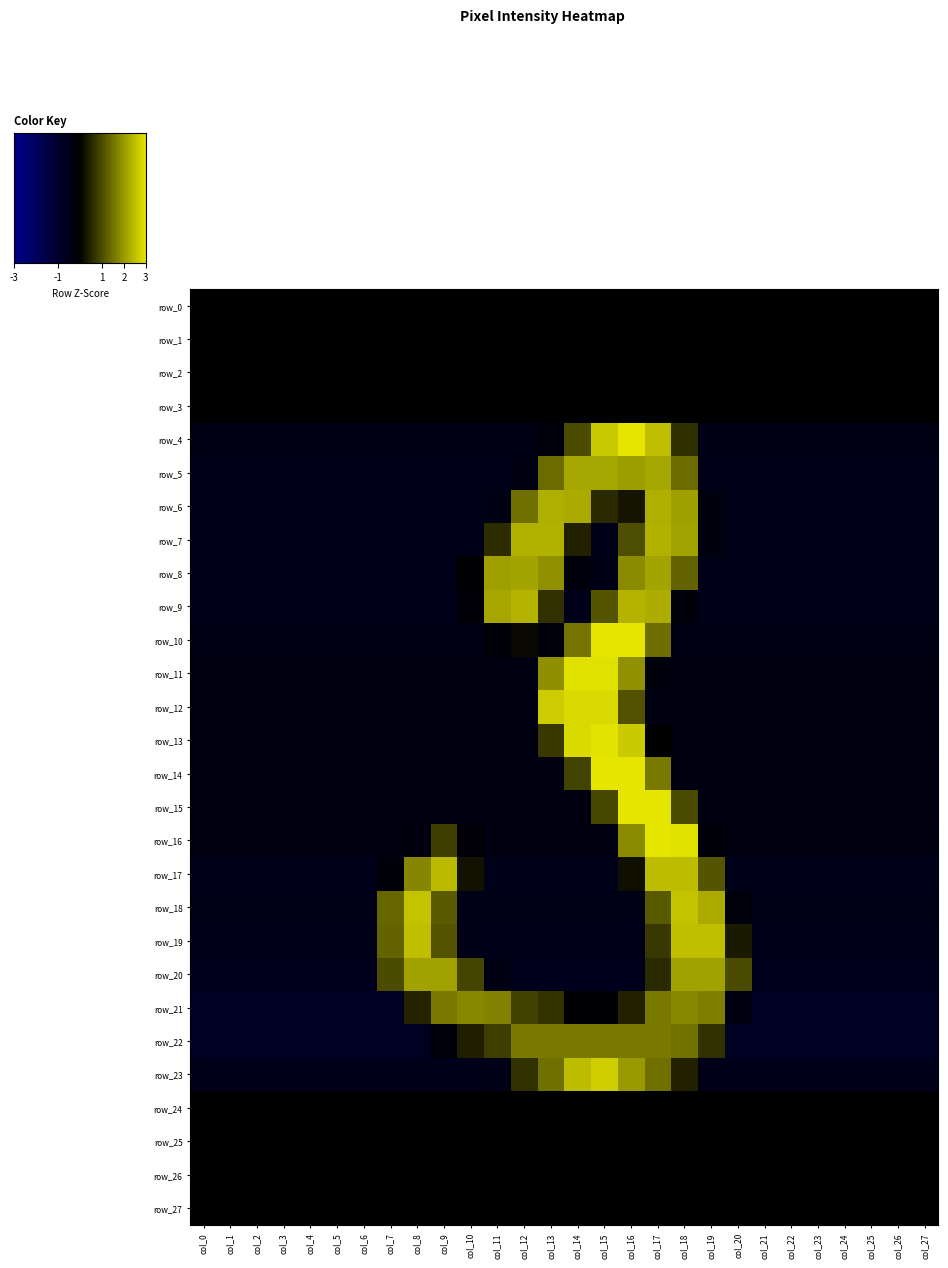

At which category is the sum across all series the highest?

col_17